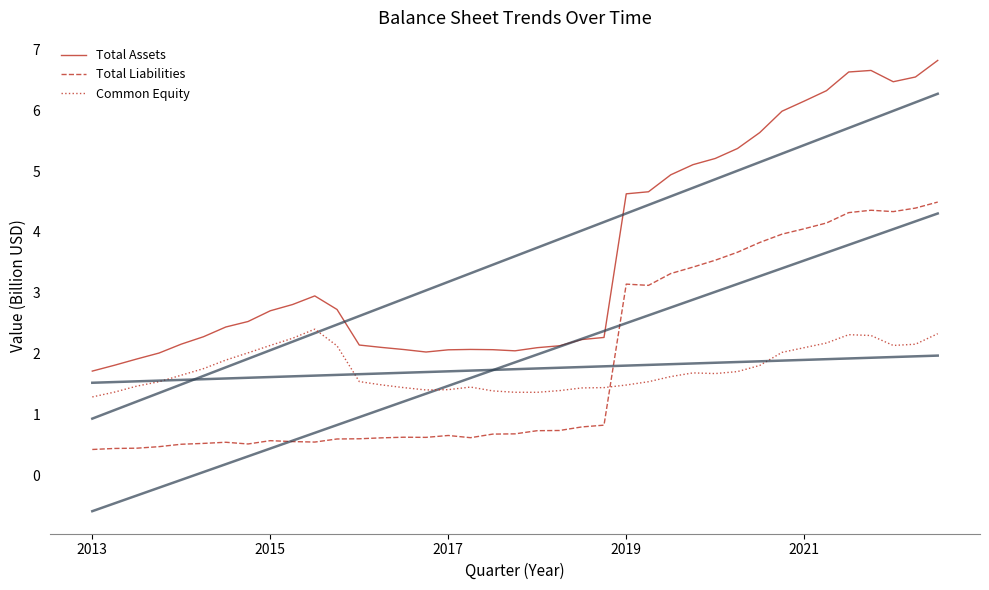

What is the sum of all Common Equity values?

68.0